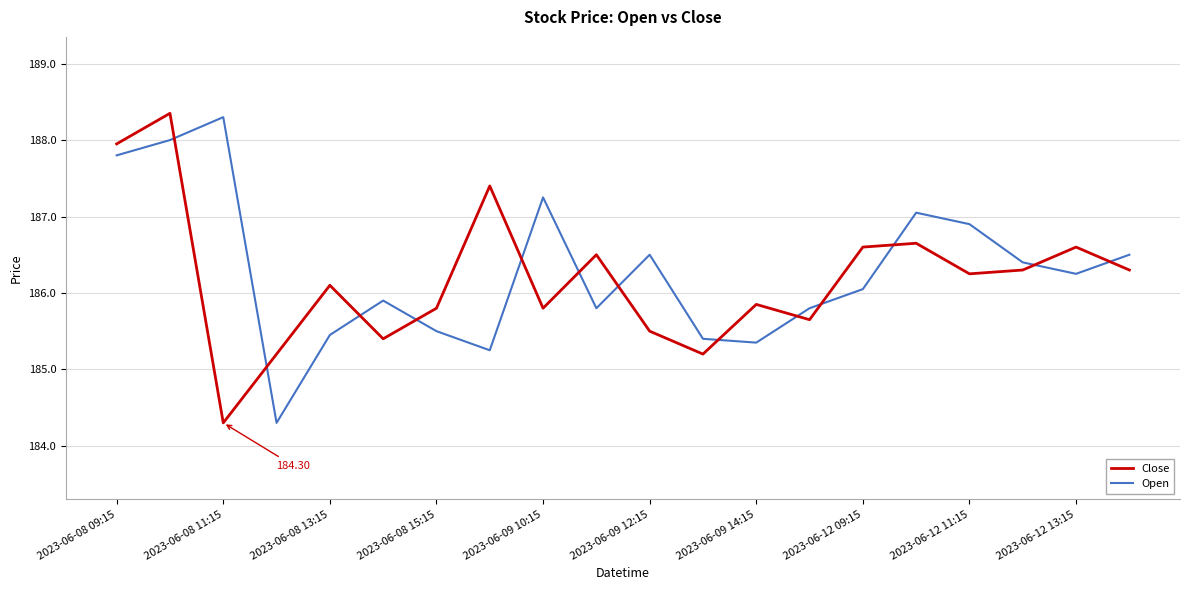

Which series ends up on top after the final intersection of Open and Close?

Open